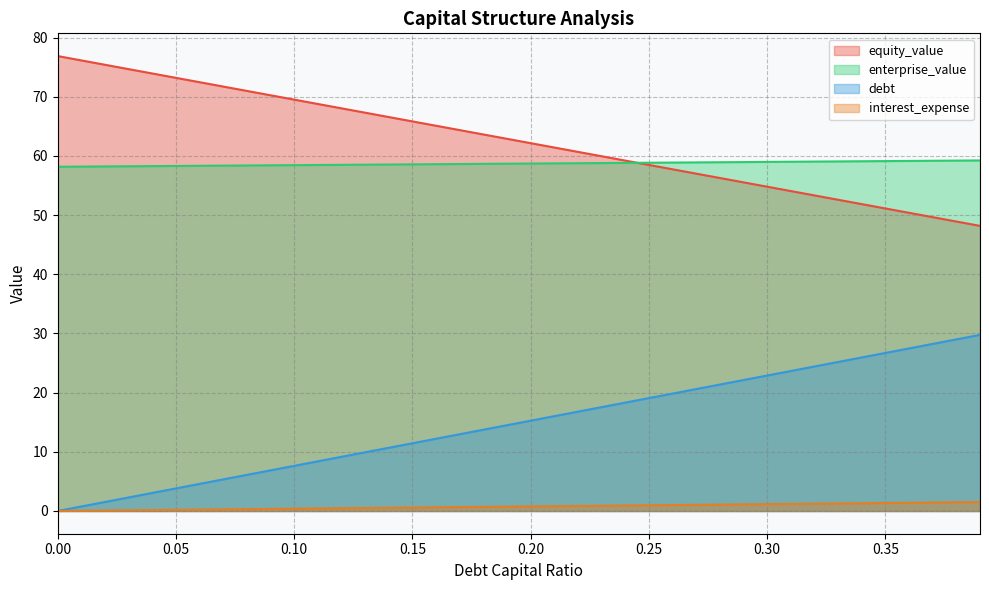

What is the difference between the highest and lowest values at 0.15?

65.3